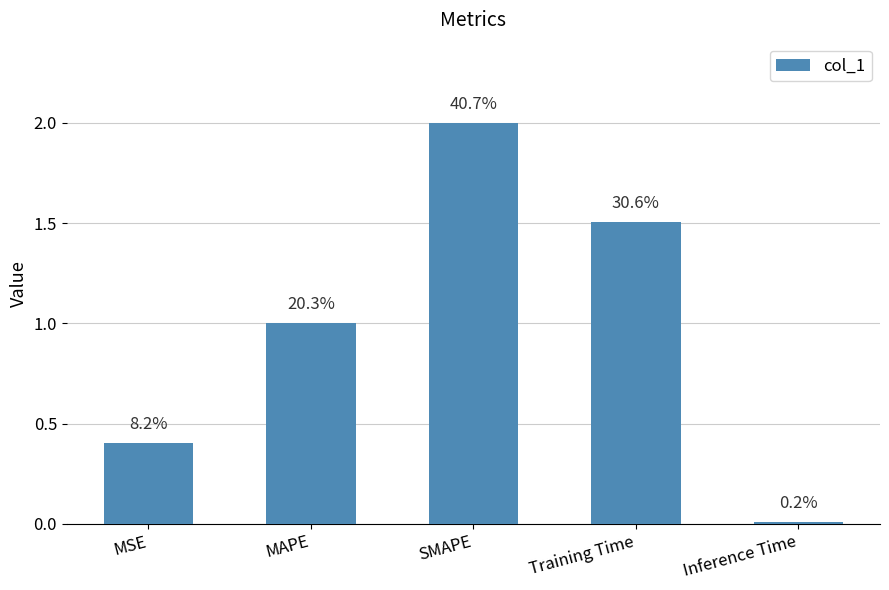

At which label is the value closest to 1?

MAPE